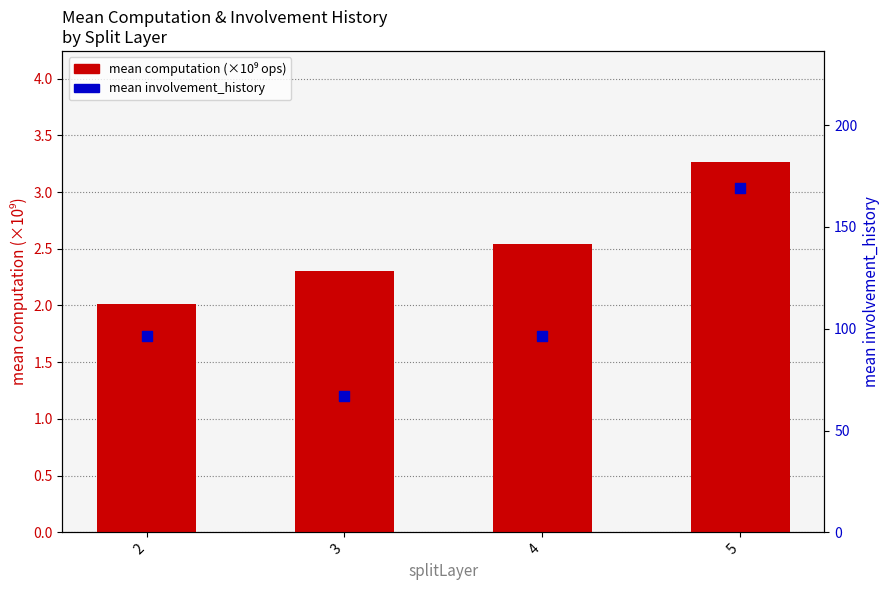

Is the value of mean computation (GFlops) at 2 greater than the value of mean involvement_history at 2?

No